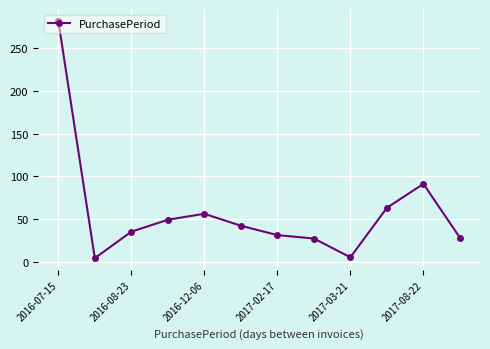

Is this an area chart (filled region under the line)?

No